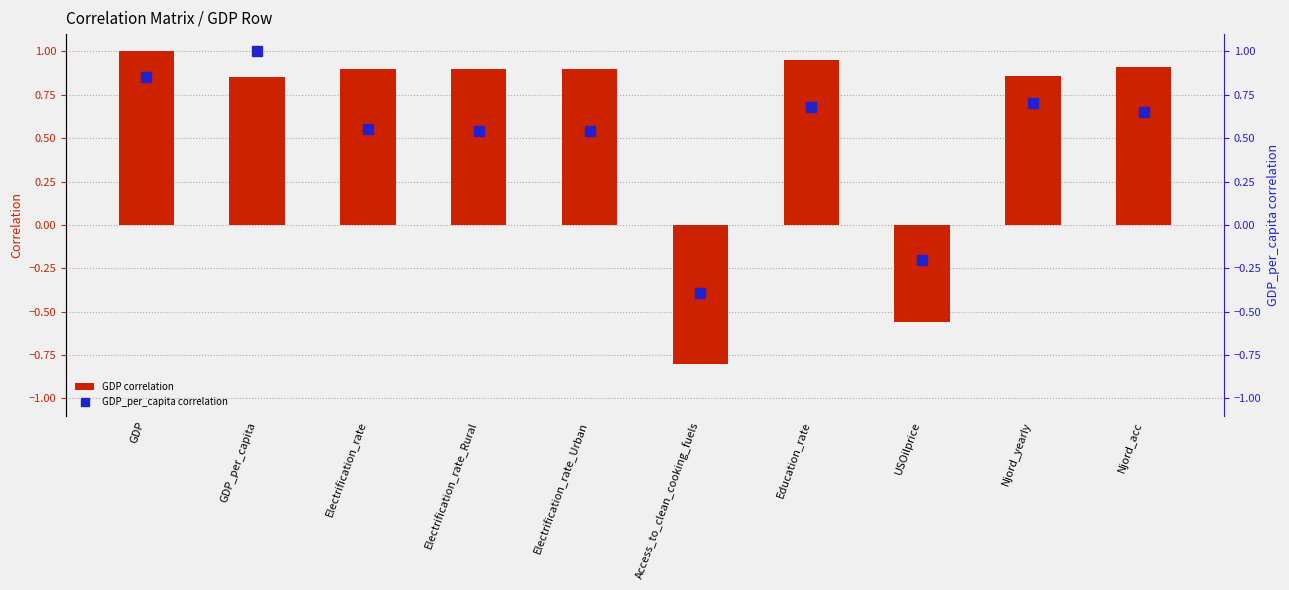

At which category is the sum across all series the highest?

GDP